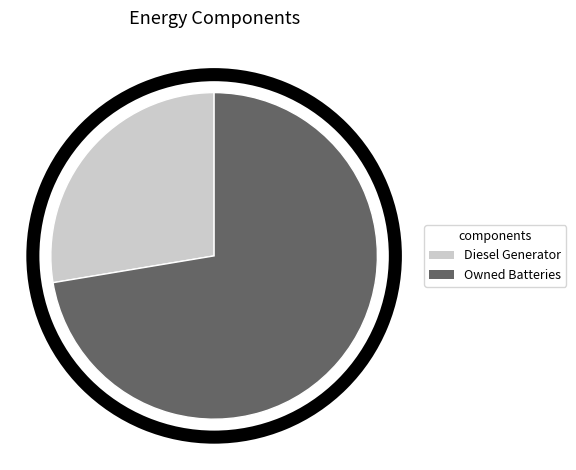

Which category has the biggest portion of the pie?

Owned Batteries